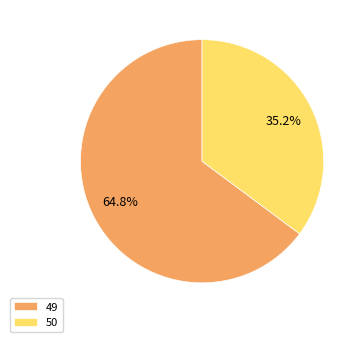

What percentage is NOT represented by 49?

35.2%